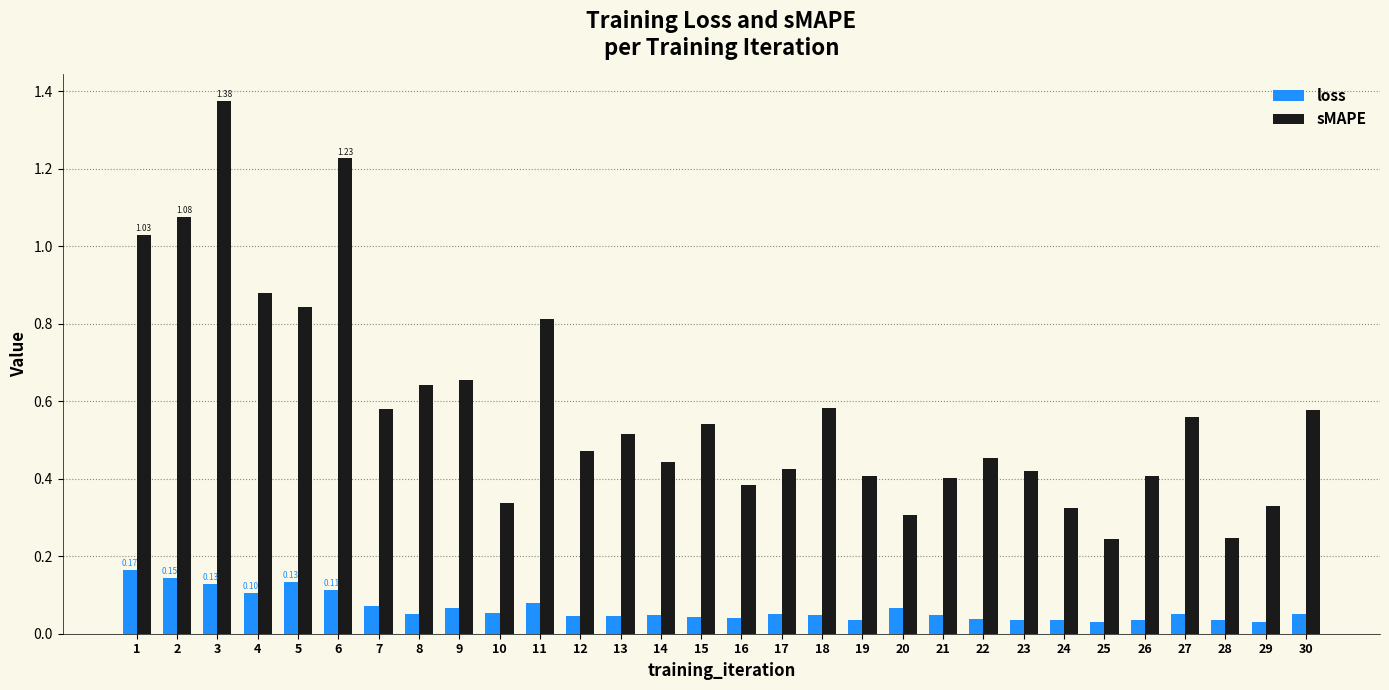

How many groups of bars are there?

30